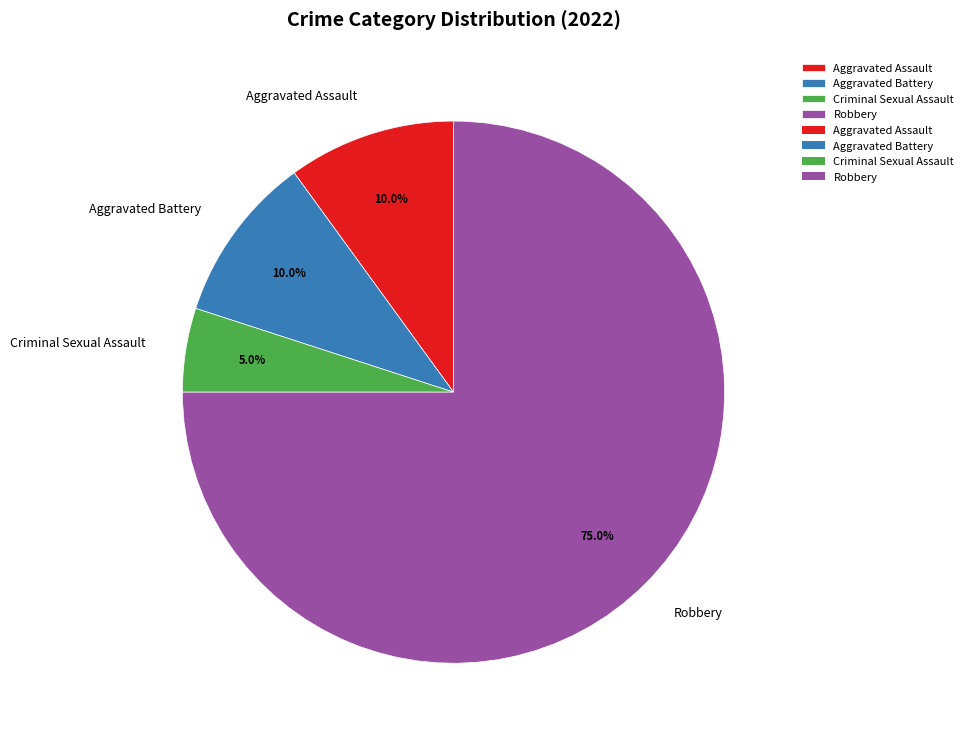

To the nearest percent, what percentage of the pie is Aggravated Battery?

10%